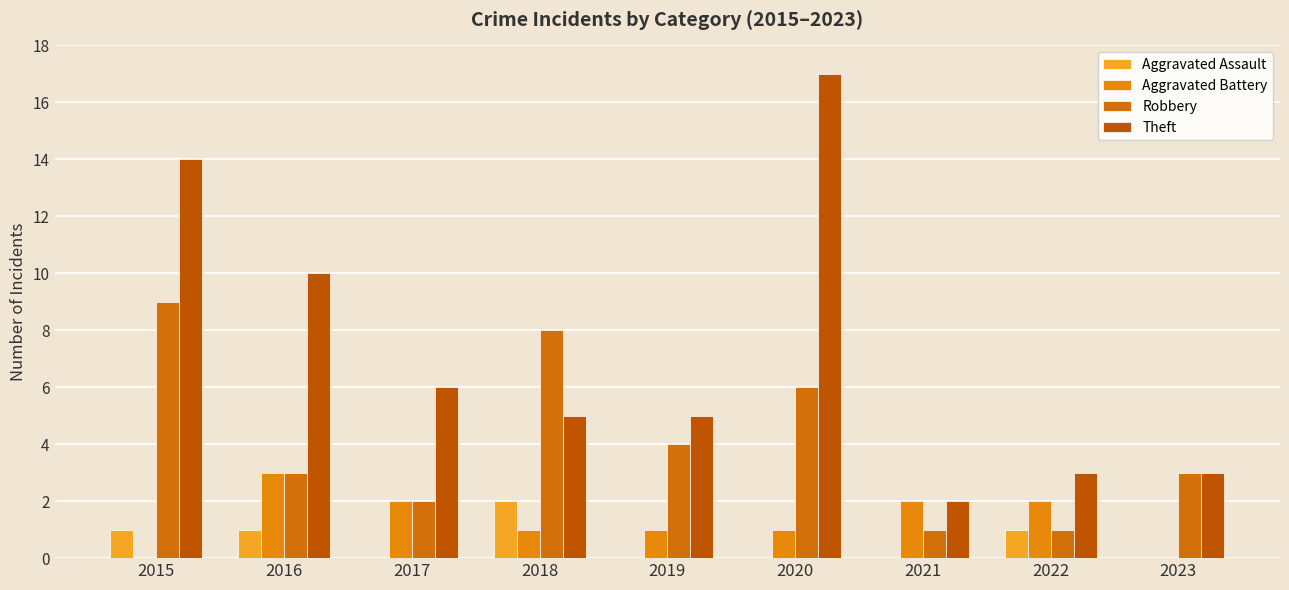

True or false: Aggravated Battery has a value of 1 at 2018.

True